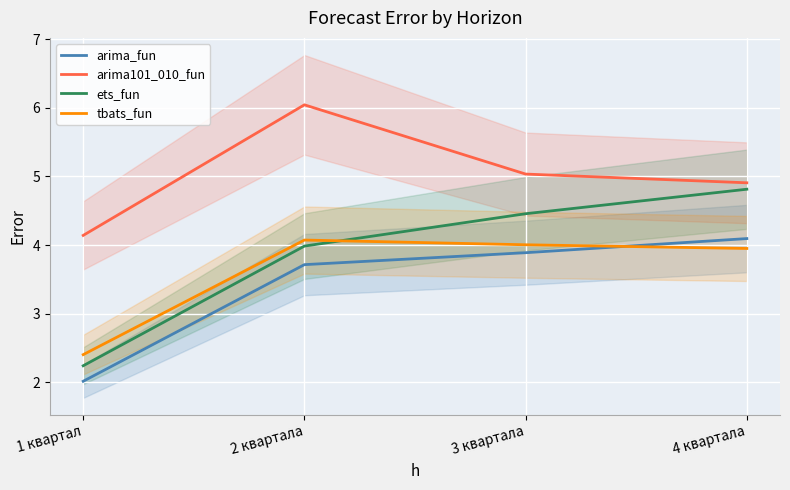

Reading left to right, transcribe all the data shown in this chart.

arima_fun: 2.0	3.7	3.9	4.1
arima101_010_fun: 4.1	6.0	5.0	4.9
ets_fun: 2.2	4.0	4.5	4.8
tbats_fun: 2.4	4.1	4.0	4.0